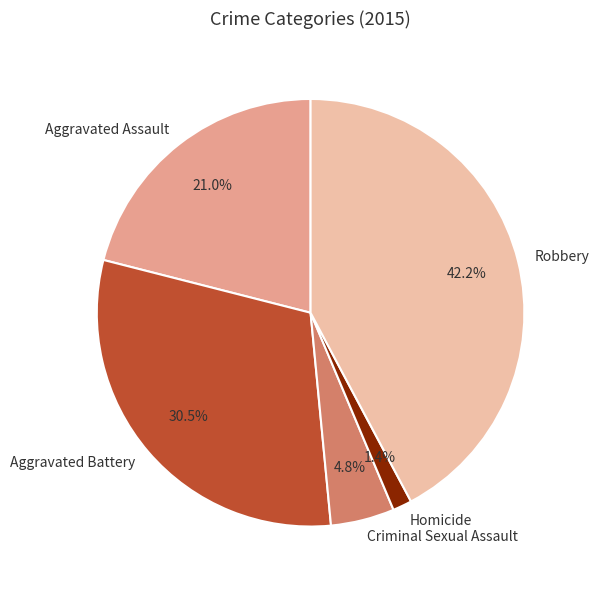

To the nearest percent, what is the average slice percentage?

20%